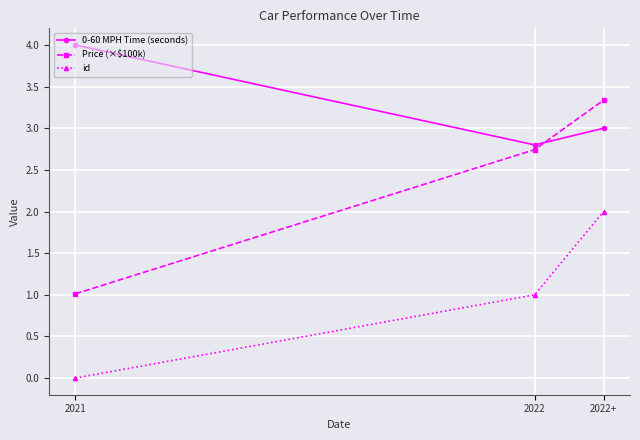

What is the label of the 2nd point from the right?

2022